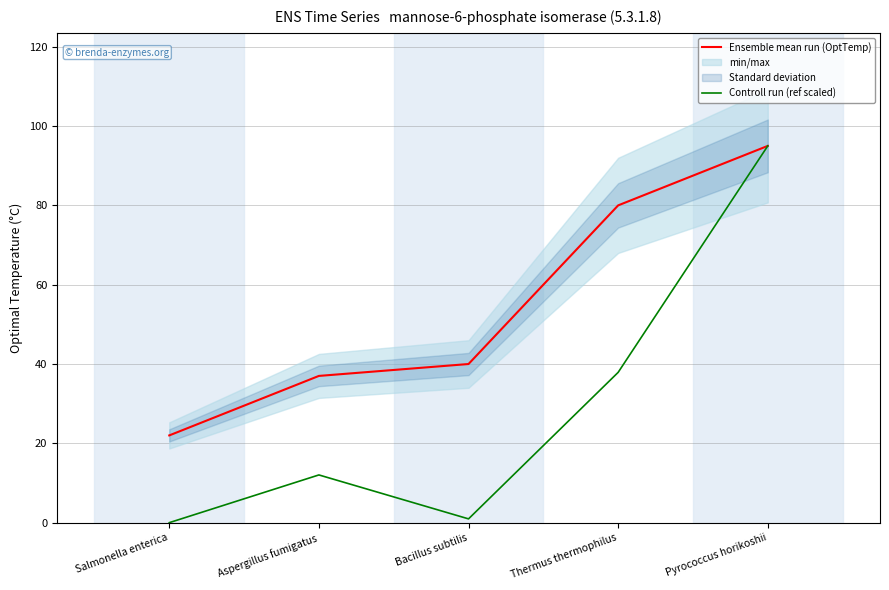

True or false: Controll run (ref scaled) has a value of 62.8 at Salmonella enterica.

False